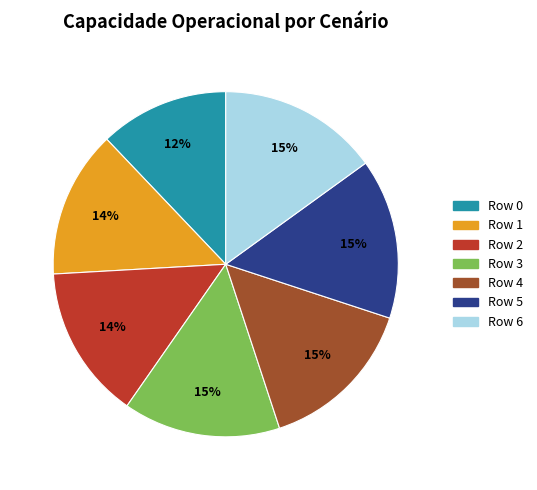

To the nearest percent, what percentage of the pie is Row 0?

12%